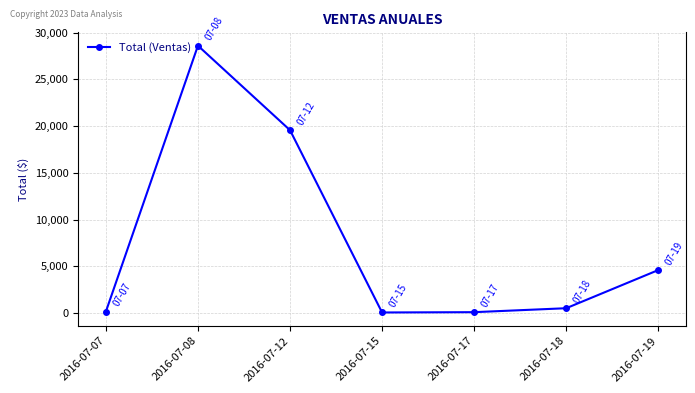

How many lines are shown in the chart?

1